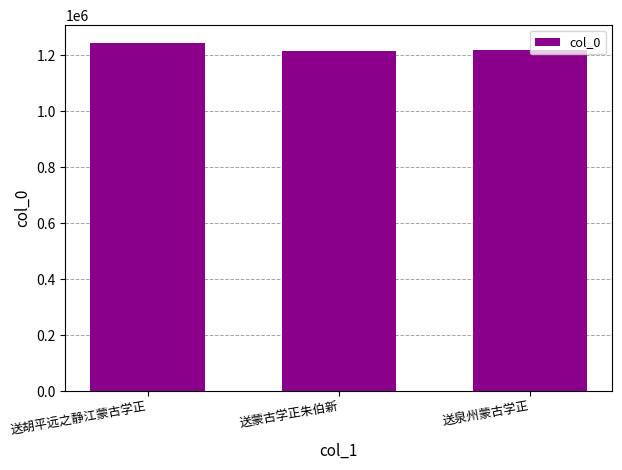

At which label is the value closest to 1230380?

送泉州蒙古学正